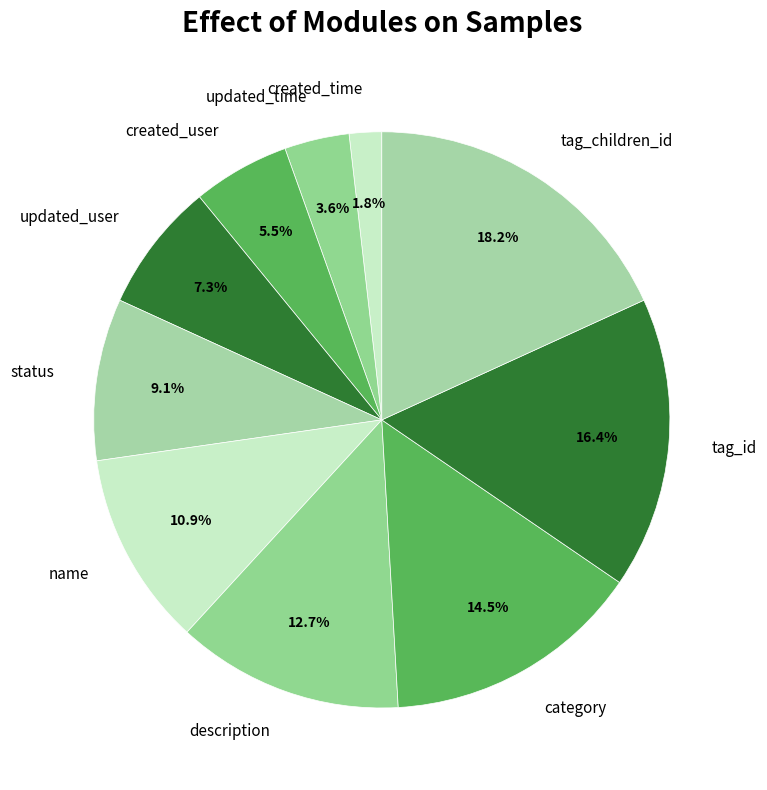

Approximately how many times larger is the value at created_user compared to status?

0.6